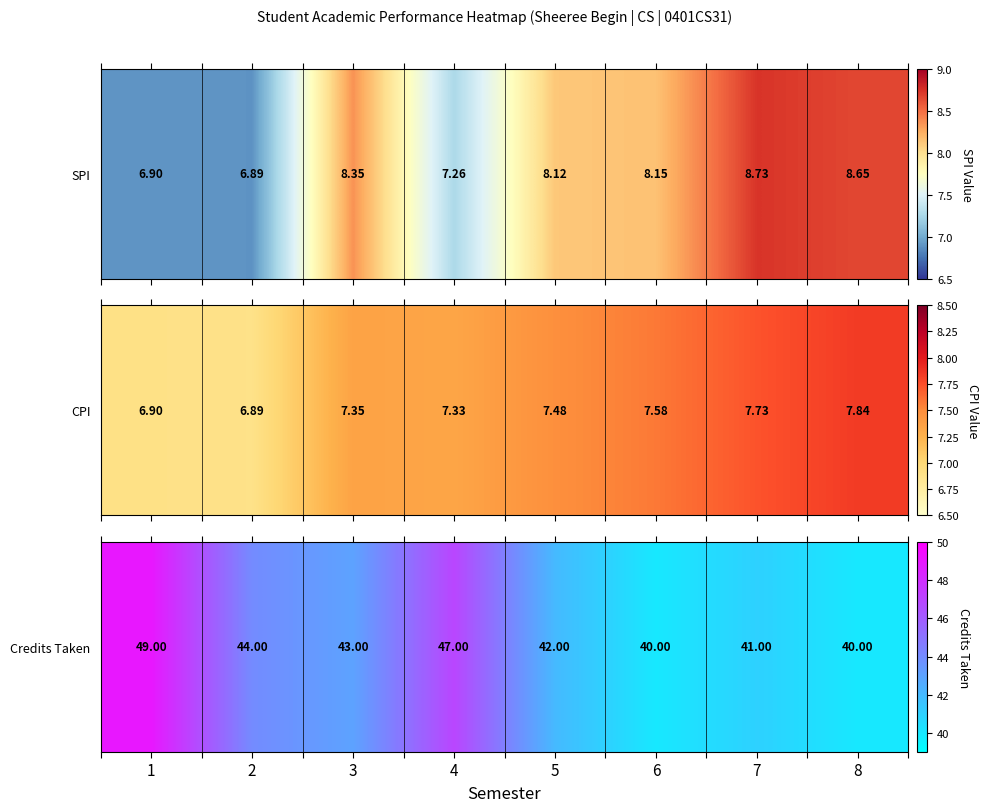

Reading left to right, extract all data points from this chart.

1=49	2=44	3=43	4=47	5=42	6=40	7=41	8=40